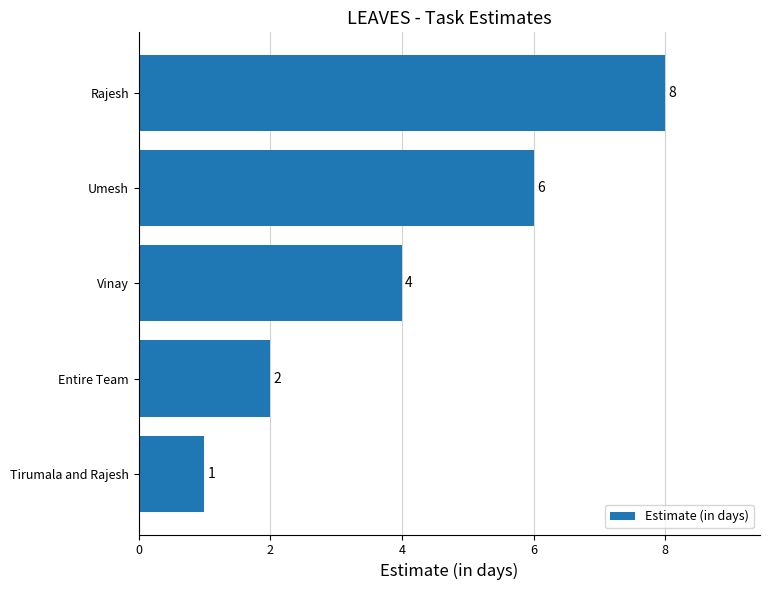

Reading top to bottom, what are all the values shown in this chart?

8	6	4	2	1